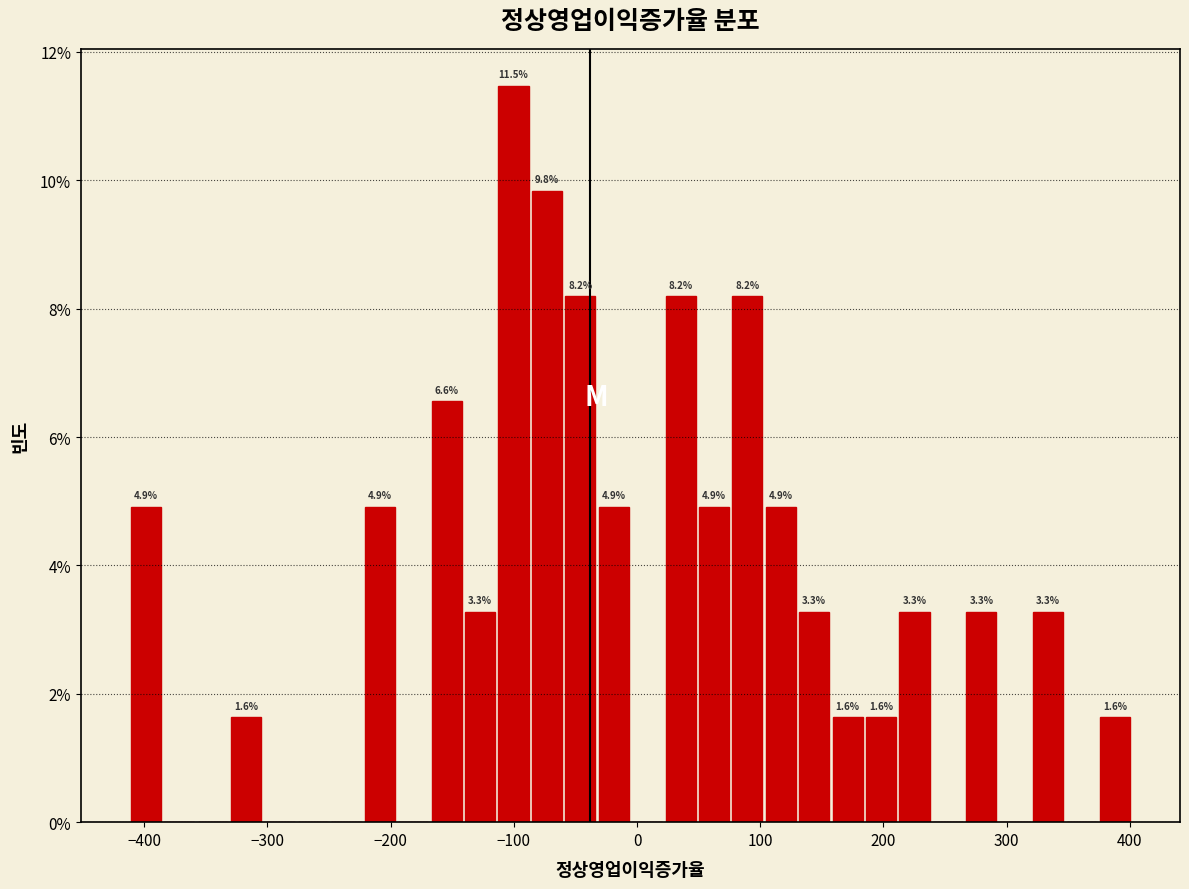

Around what value on the x-axis is the tallest bar? Give the approximate position of its centre, as read against the axis.

-100